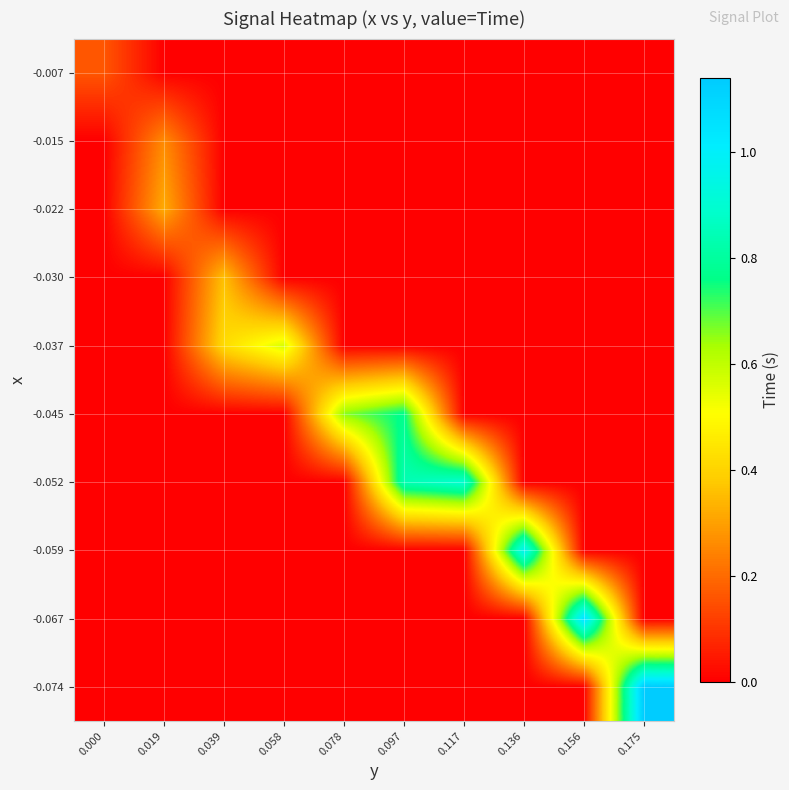

What is the spread (max minus min) of values at 0.078?

0.7